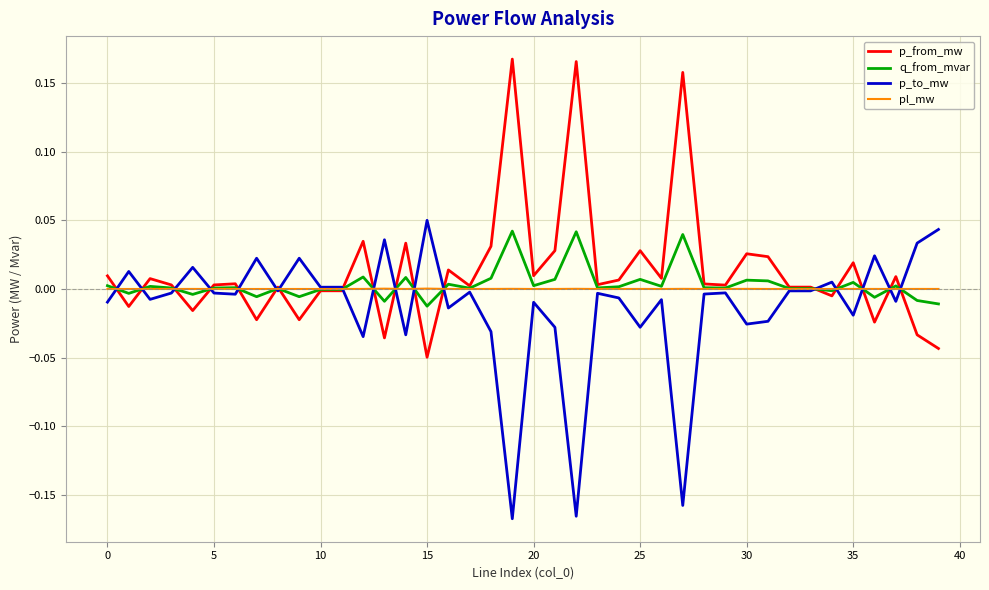

How many lines are shown in the chart?

4